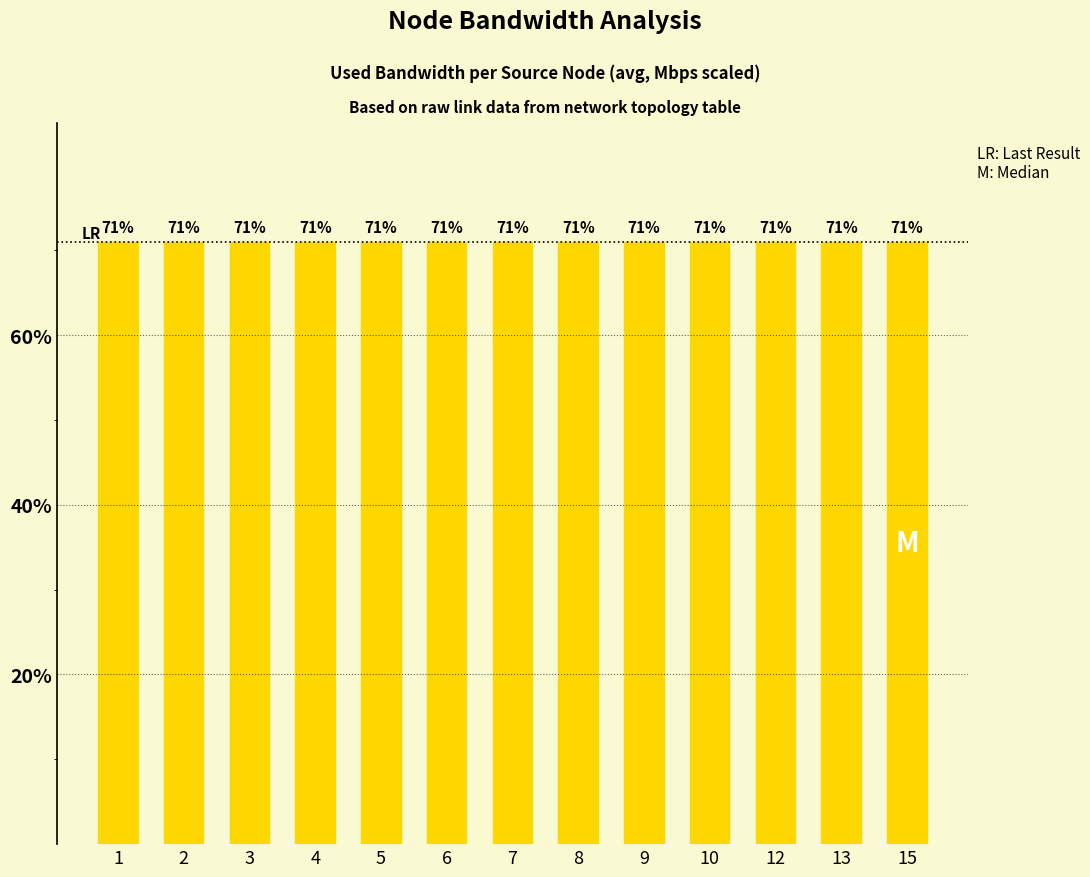

What is the sum of the values at 13 and 9?

142.0